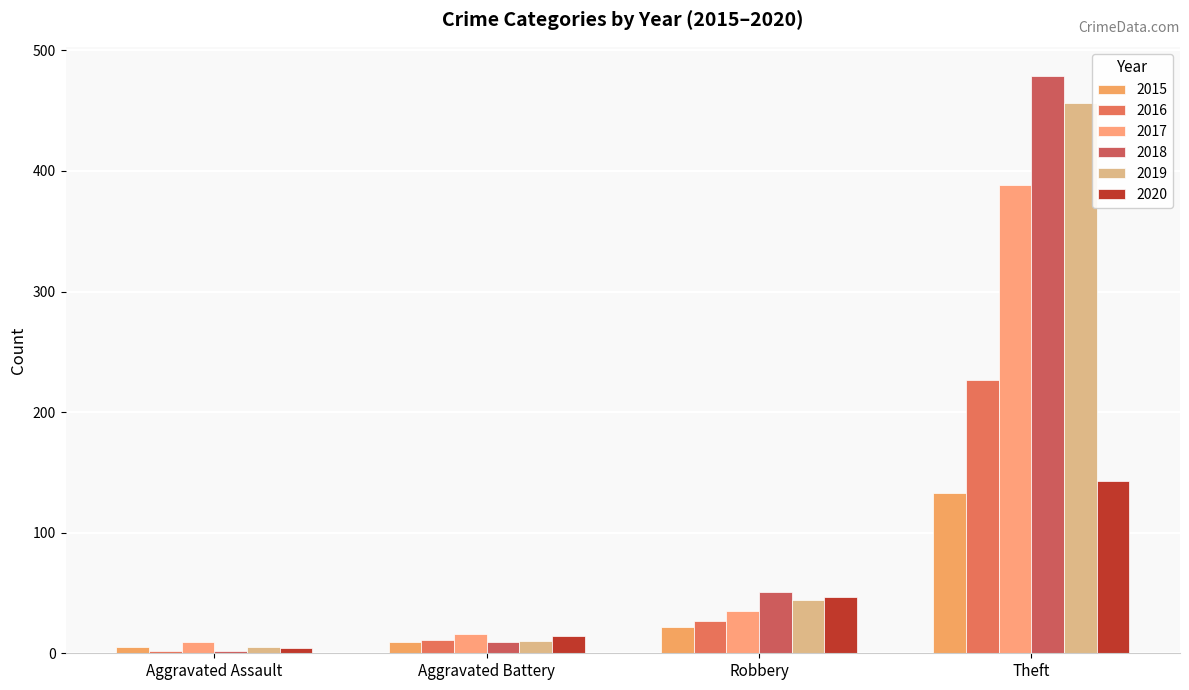

Which series has the widest spread of values?

2018